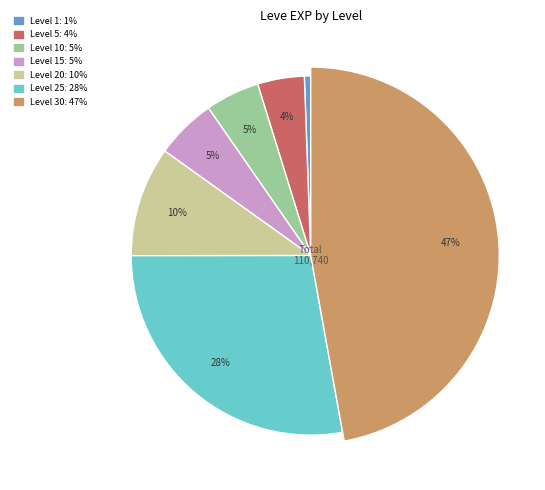

How many segments does this pie chart have?

7